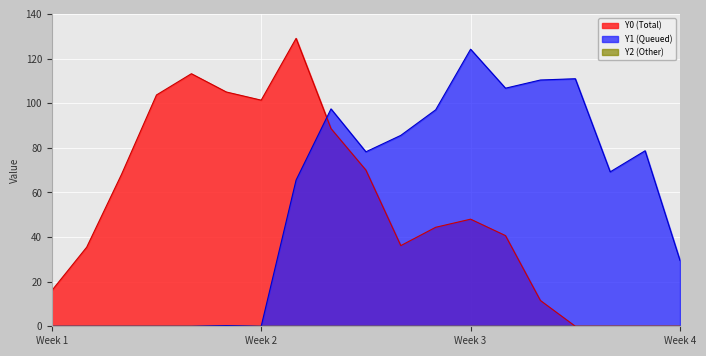

What is the greatest value displayed?

129.0